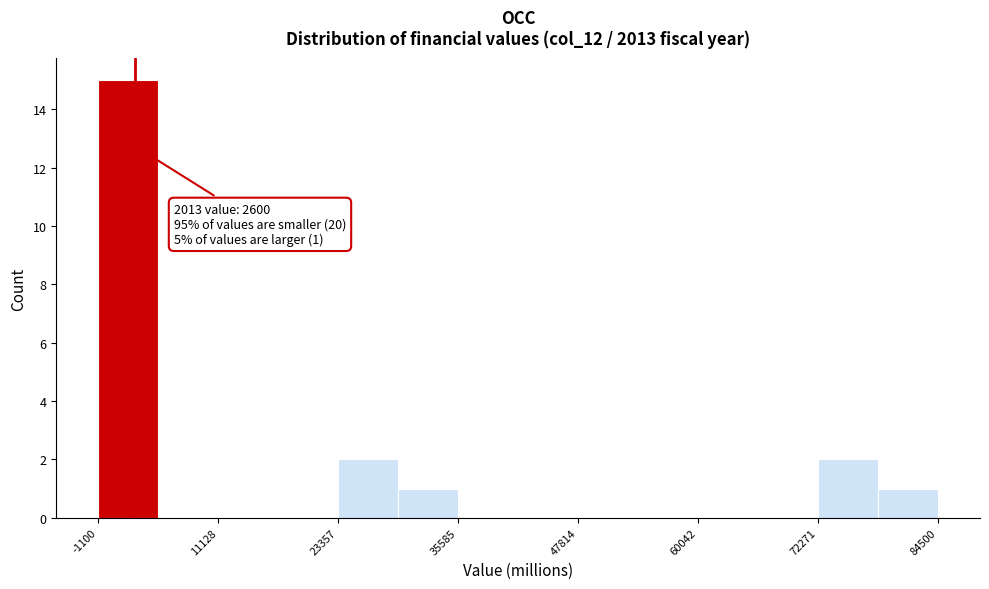

Around what value on the x-axis is the tallest bar? Give the approximate position of its centre, as read against the axis.

2000